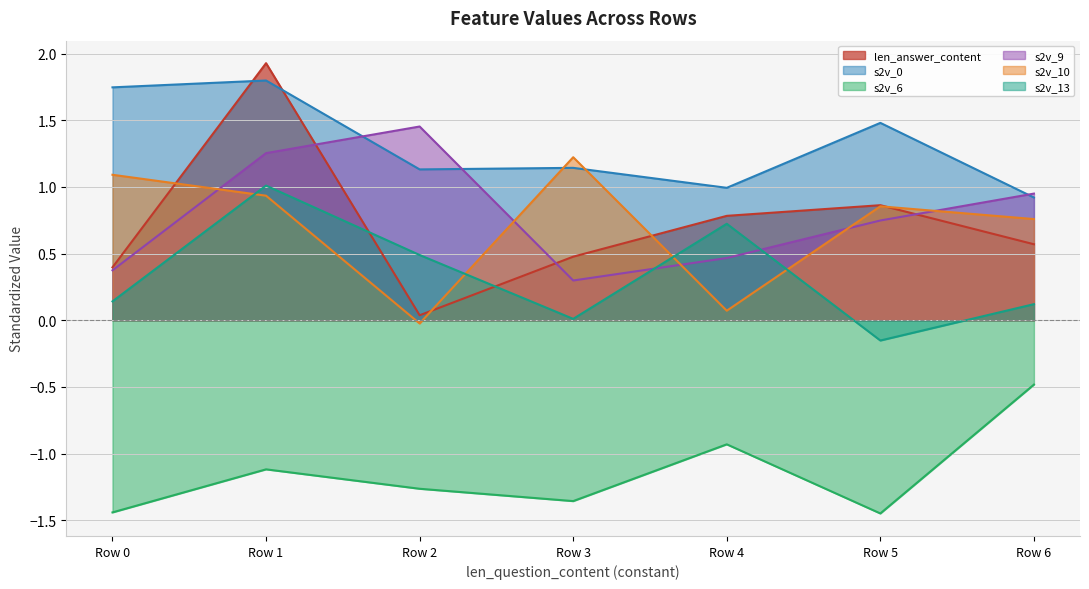

Which category has the highest value across all series?

Row 1